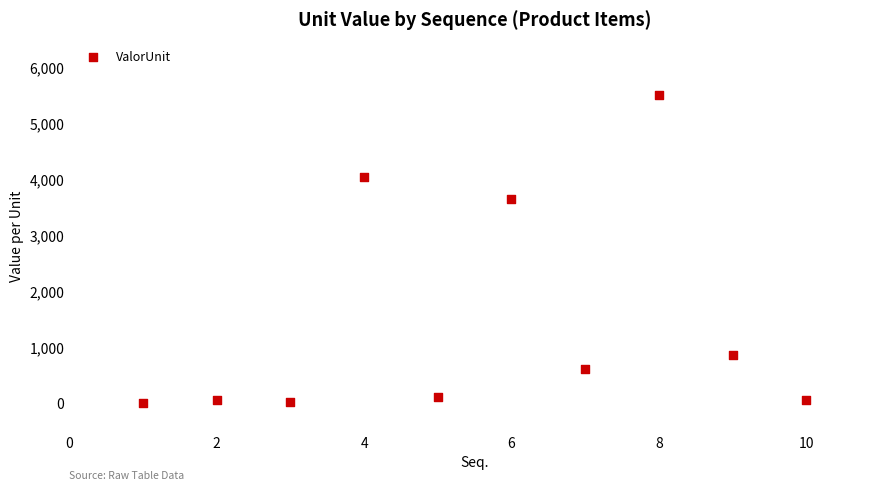

What is the range of X values (max minus min)?

9.0